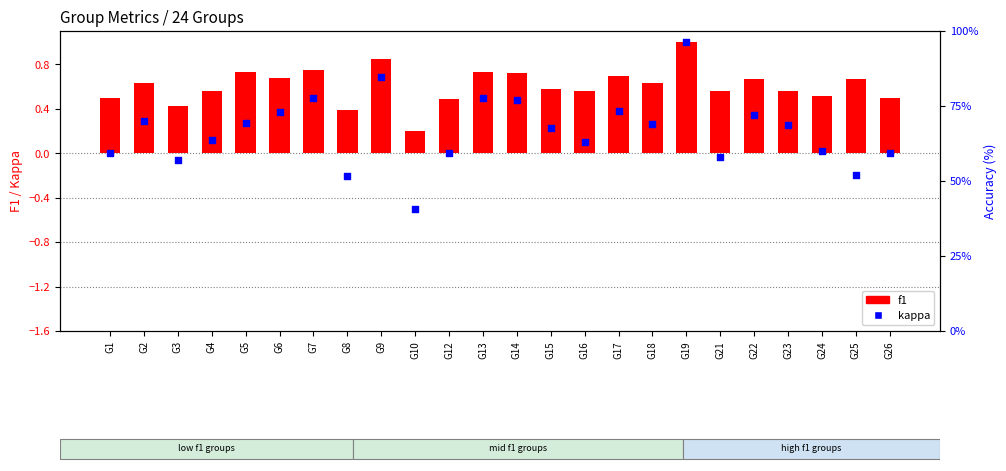

Which series reaches the maximum Y coordinate?

f1